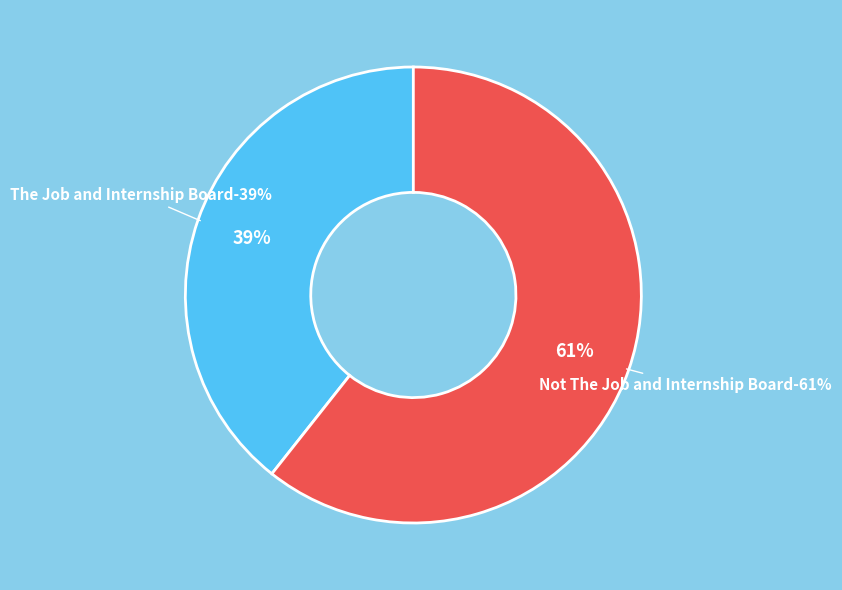

Which category has the biggest portion of the pie?

Not The Job and Internship Board